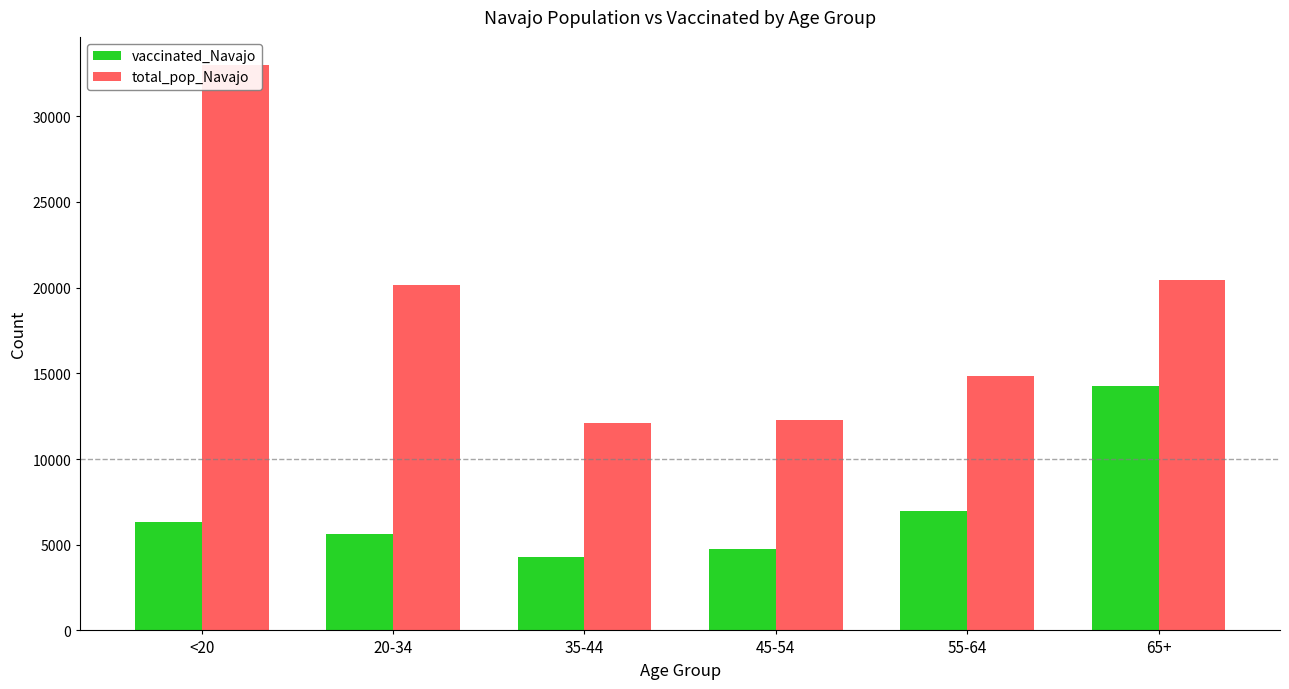

What is the difference between the highest and lowest values at <20?

26645